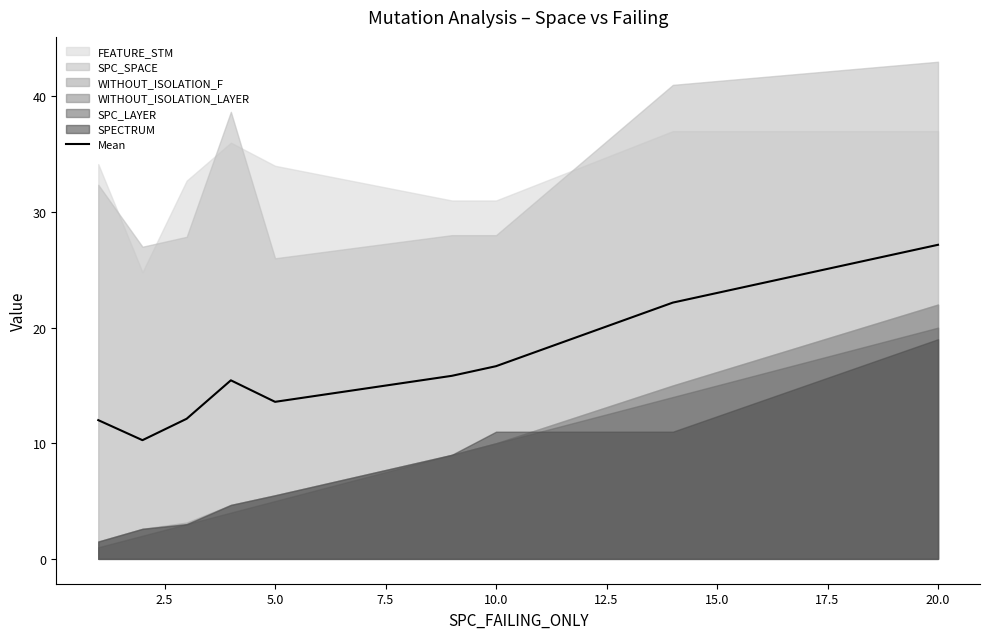

True or false: there are more than 0 points higher than both neighbors.

True